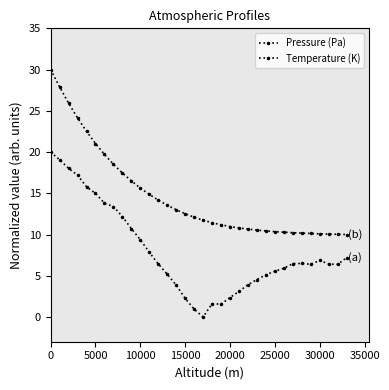

Does the chart have visible grid lines?

No